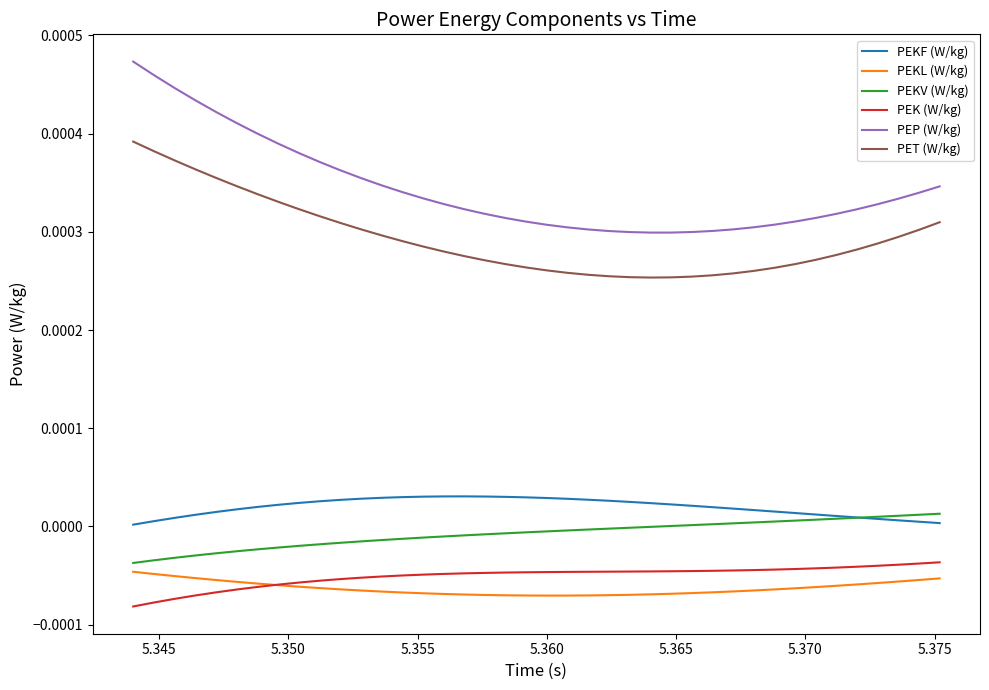

True or false: PET (W/kg) and PEK (W/kg) cross at least once.

False